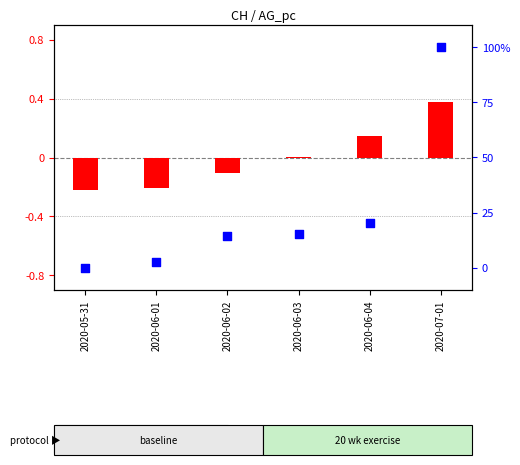

Is the value of log2 ratio at 2020-06-03 greater than the value of percentile rank within the sample at 2020-06-02?

No